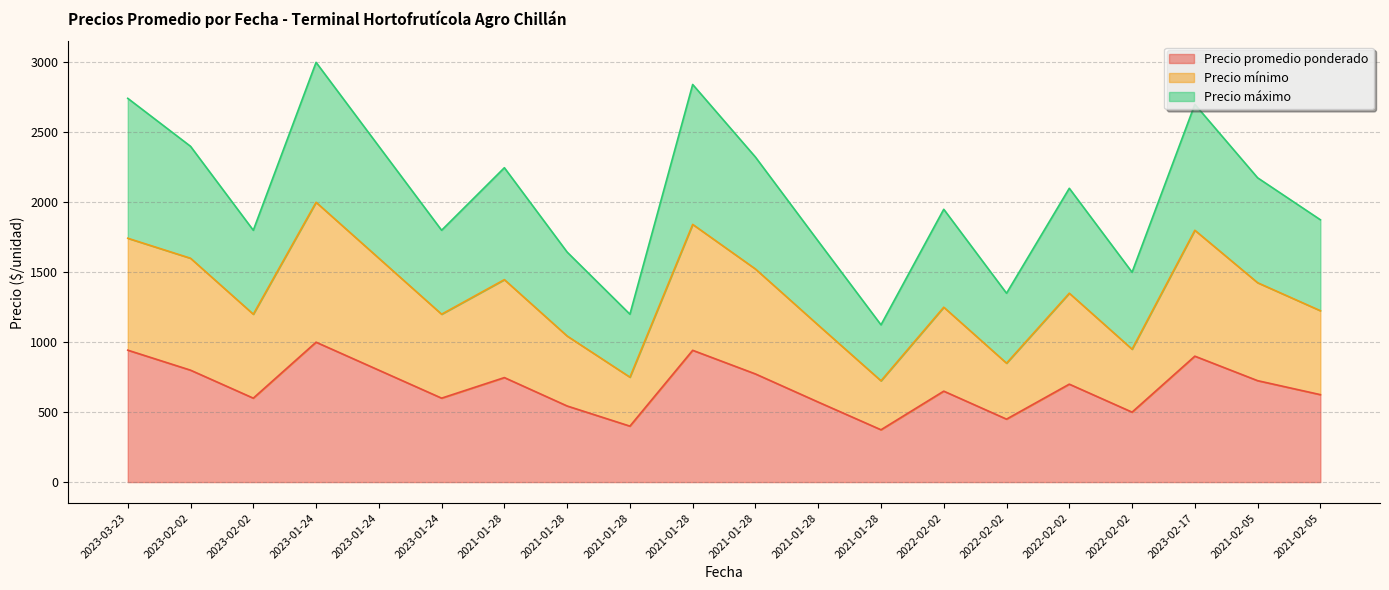

At which label is Precio promedio ponderado closest to 687?

2022-02-02